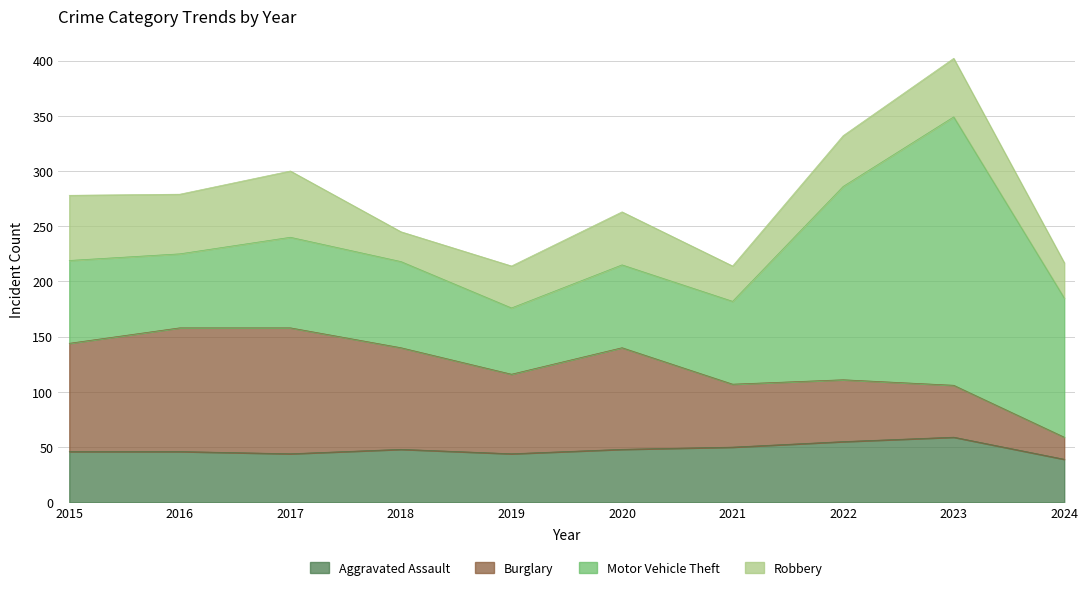

What is the lowest value of the Aggravated Assault series?

39